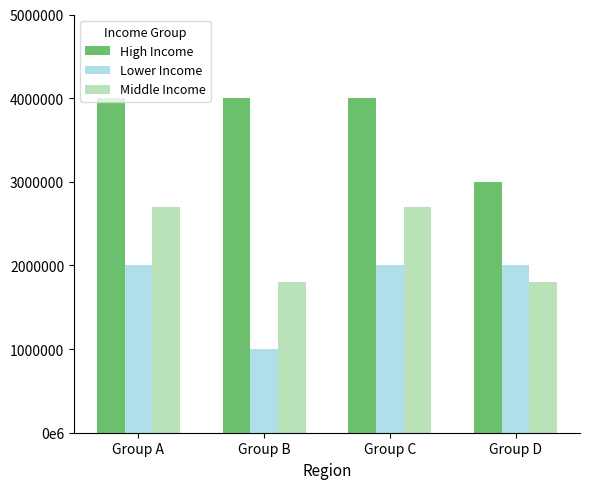

What is the smallest value displayed?

1000000